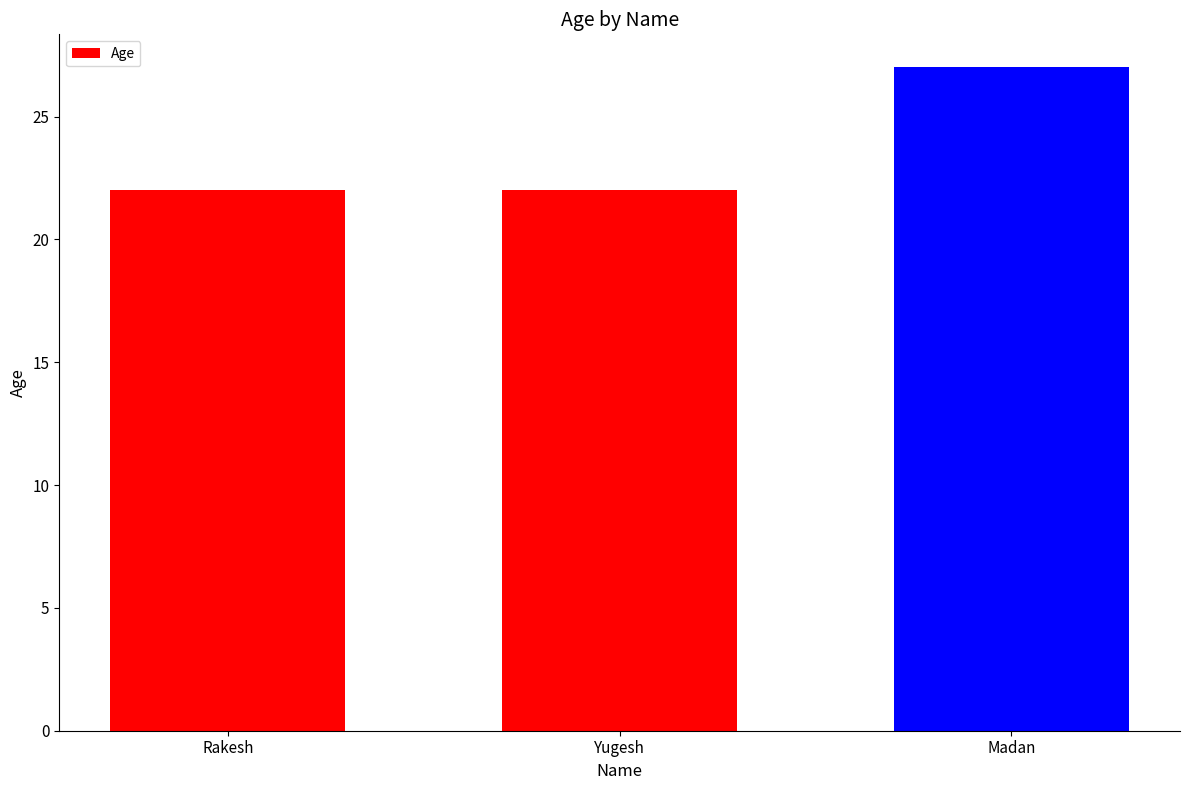

The value at Yugesh is 31. True or false?

False